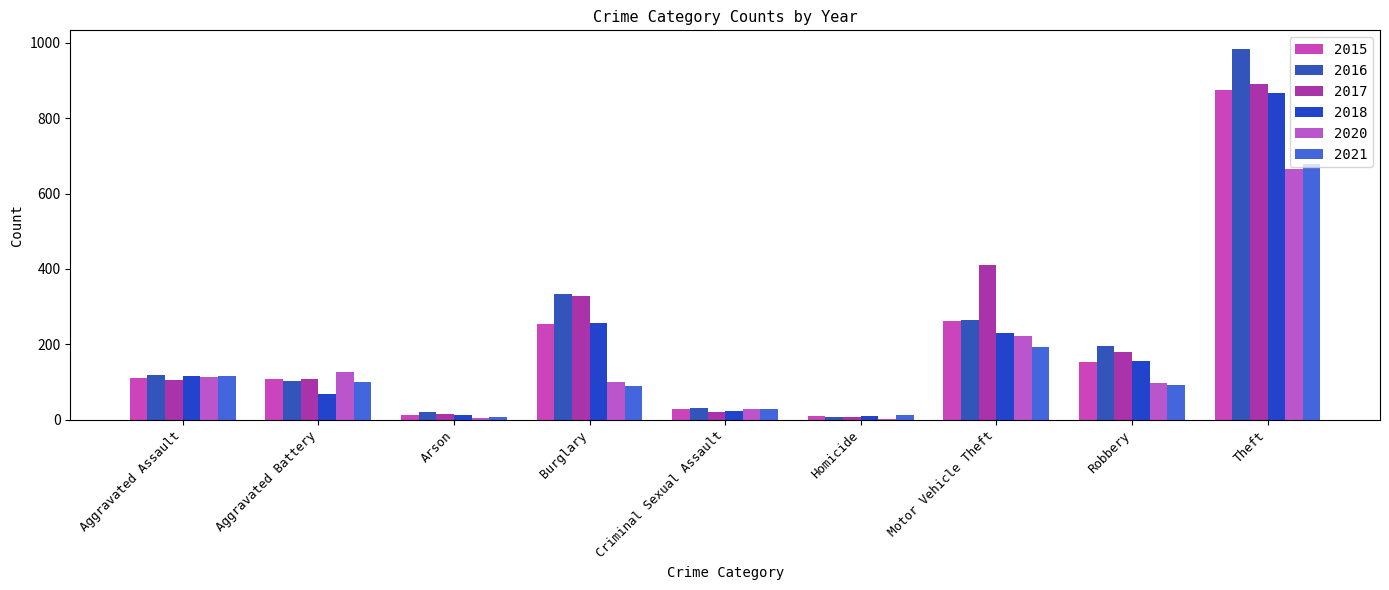

Rank the categories by 2021 value from lowest to highest.

Arson, Homicide, Criminal Sexual Assault, Burglary, Robbery, Aggravated Battery, Aggravated Assault, Motor Vehicle Theft, Theft